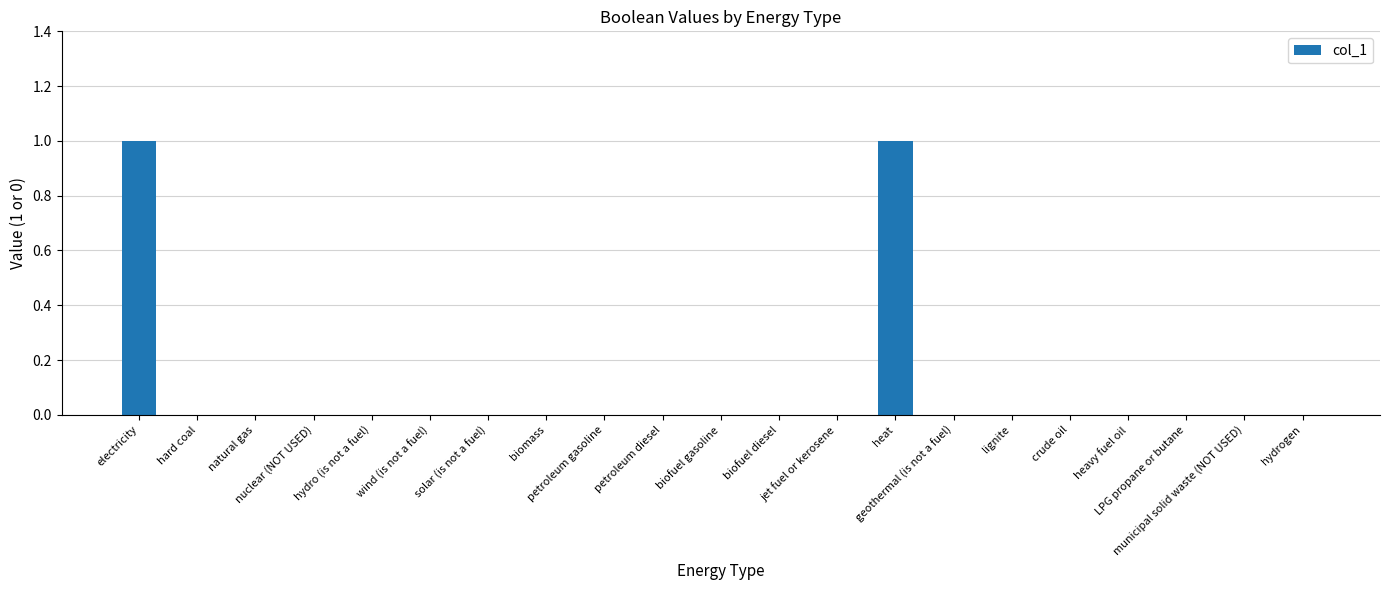

Reading right to left, extract all data points from this chart.

hydrogen=0	municipal solid waste (NOT USED)=0	LPG propane or butane=0	heavy fuel oil=0	crude oil=0	lignite=0	geothermal (is not a fuel)=0	heat=1	jet fuel or kerosene=0	biofuel diesel=0	biofuel gasoline=0	petroleum diesel=0	petroleum gasoline=0	biomass=0	solar (is not a fuel)=0	wind (is not a fuel)=0	hydro (is not a fuel)=0	nuclear (NOT USED)=0	natural gas=0	hard coal=0	electricity=1